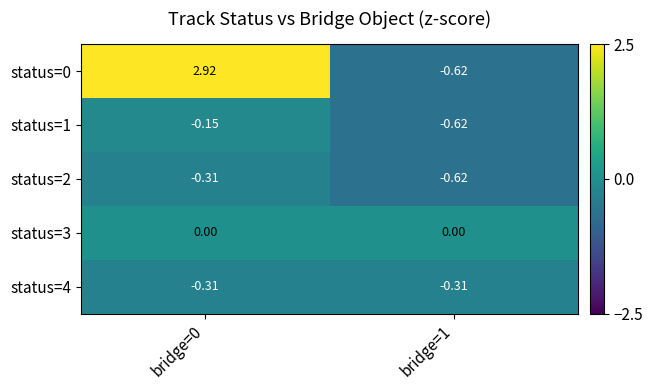

How many values in status=0 are above zero?

1